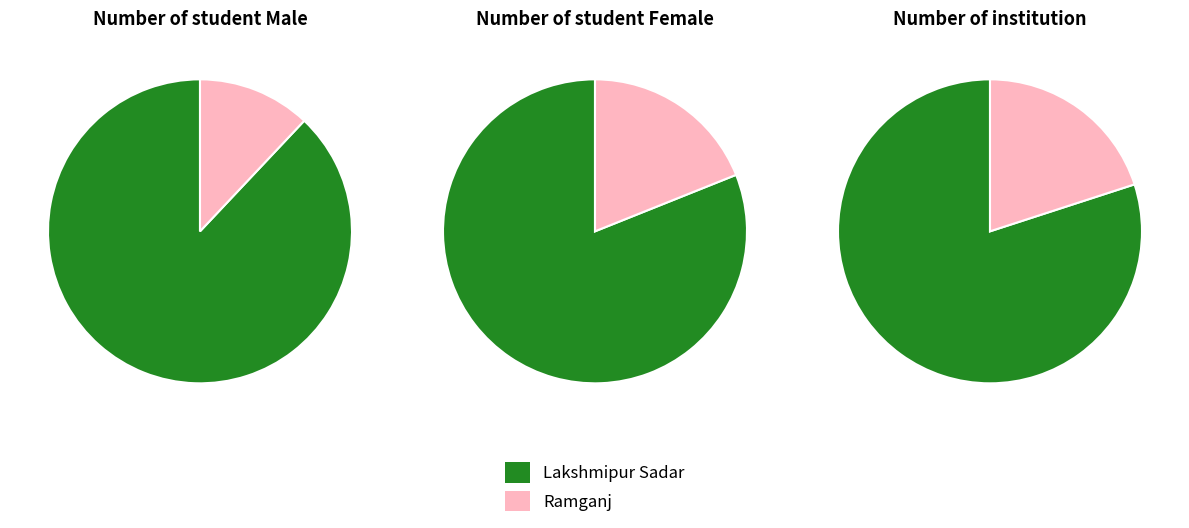

Does Lakshmipur Sadar account for over 50% of the chart?

Yes